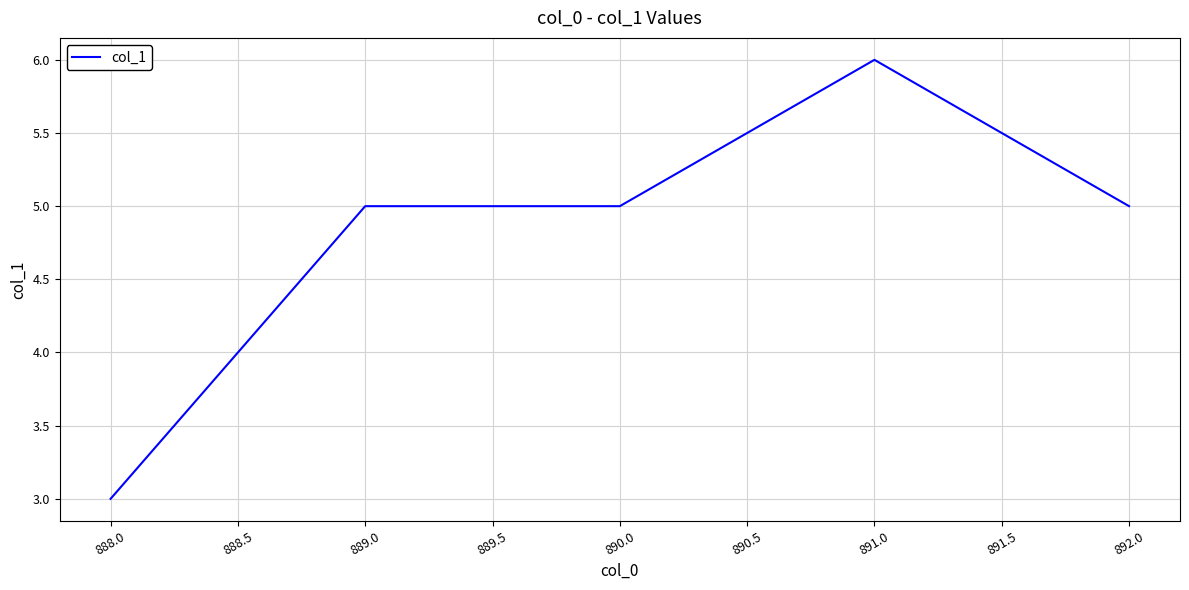

How many series are shown in this chart?

1